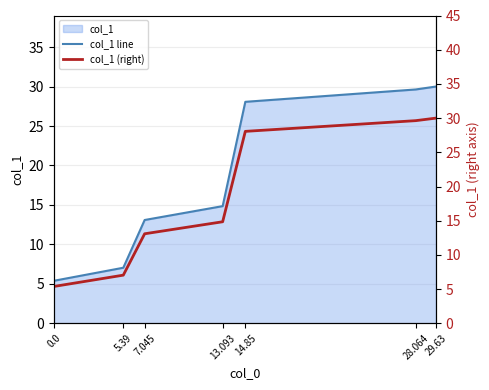

What is the greatest value displayed?

30.0